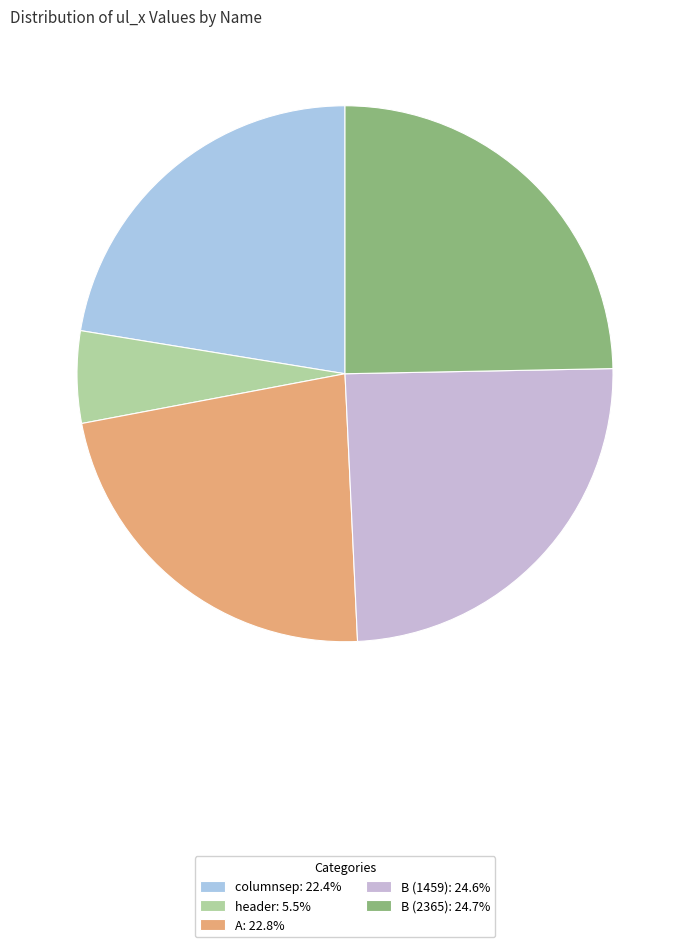

How many slices are in this pie chart?

5